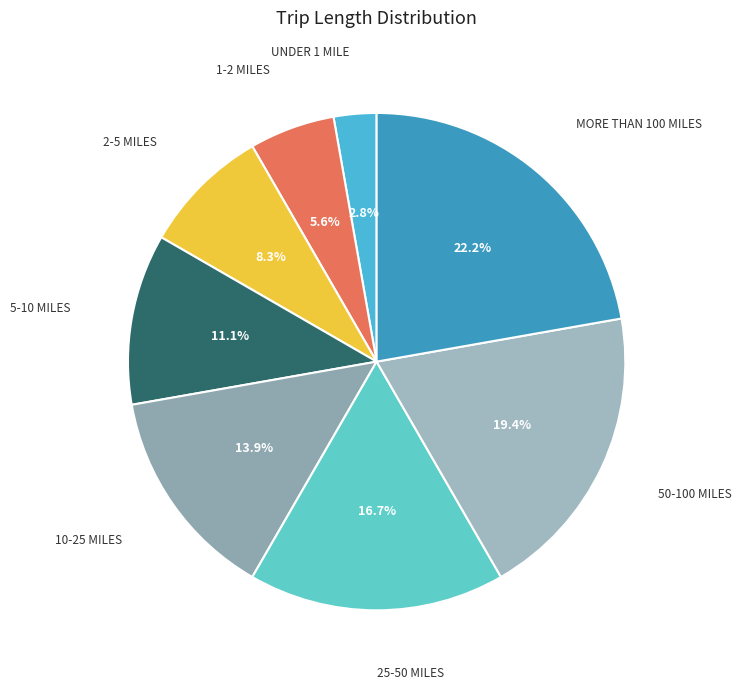

Count the number of slices in the pie.

8